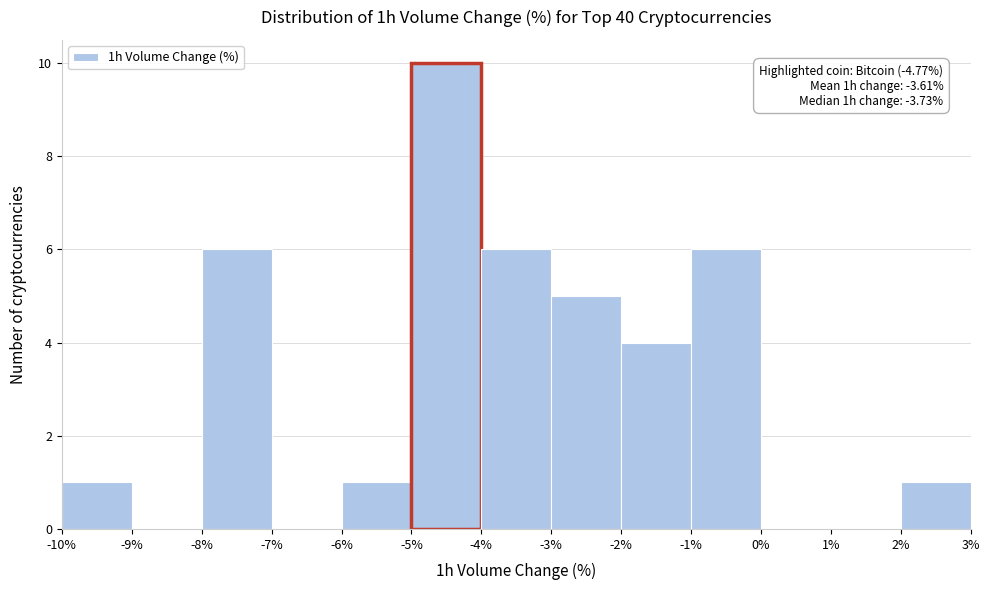

Which range on the x-axis has the tallest bar?

-5% to -4%